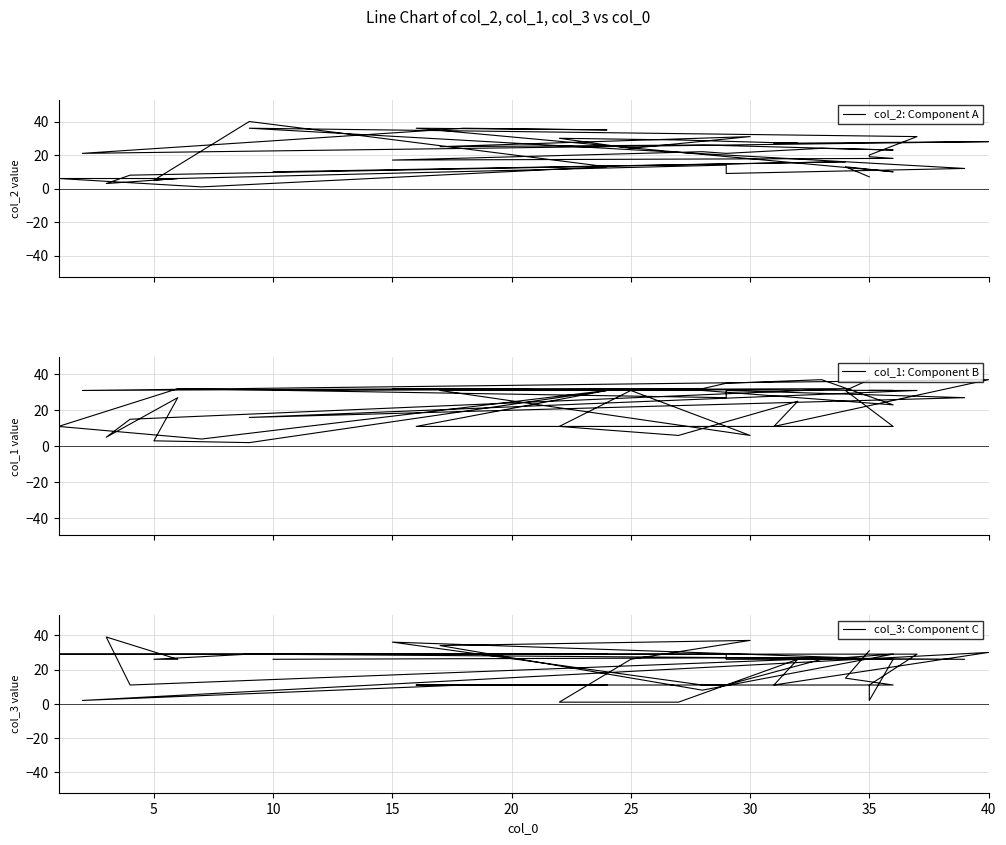

At which label is col_2: Component A closest to 20?

35